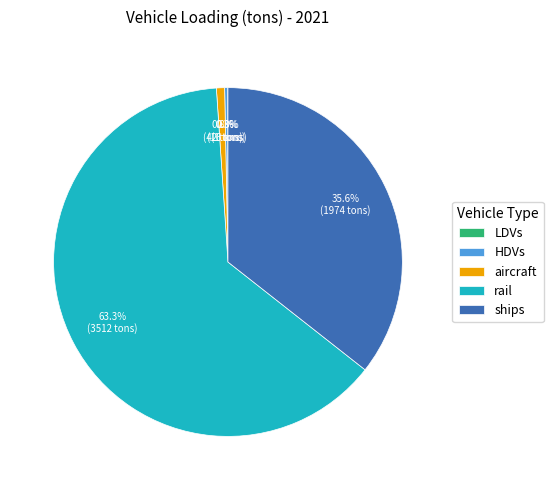

To the nearest percent, what portion does rail represent?

63%